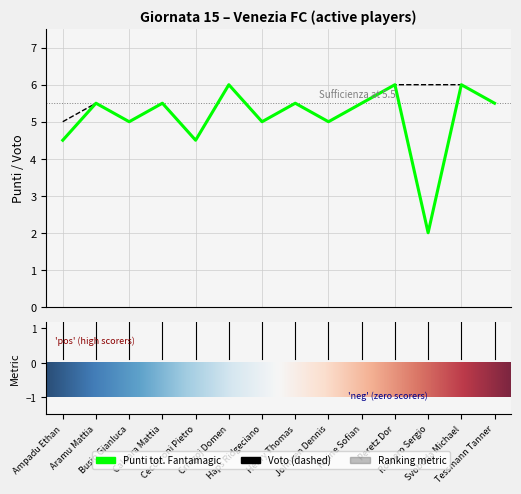

Is this an area chart (filled region under the line)?

No